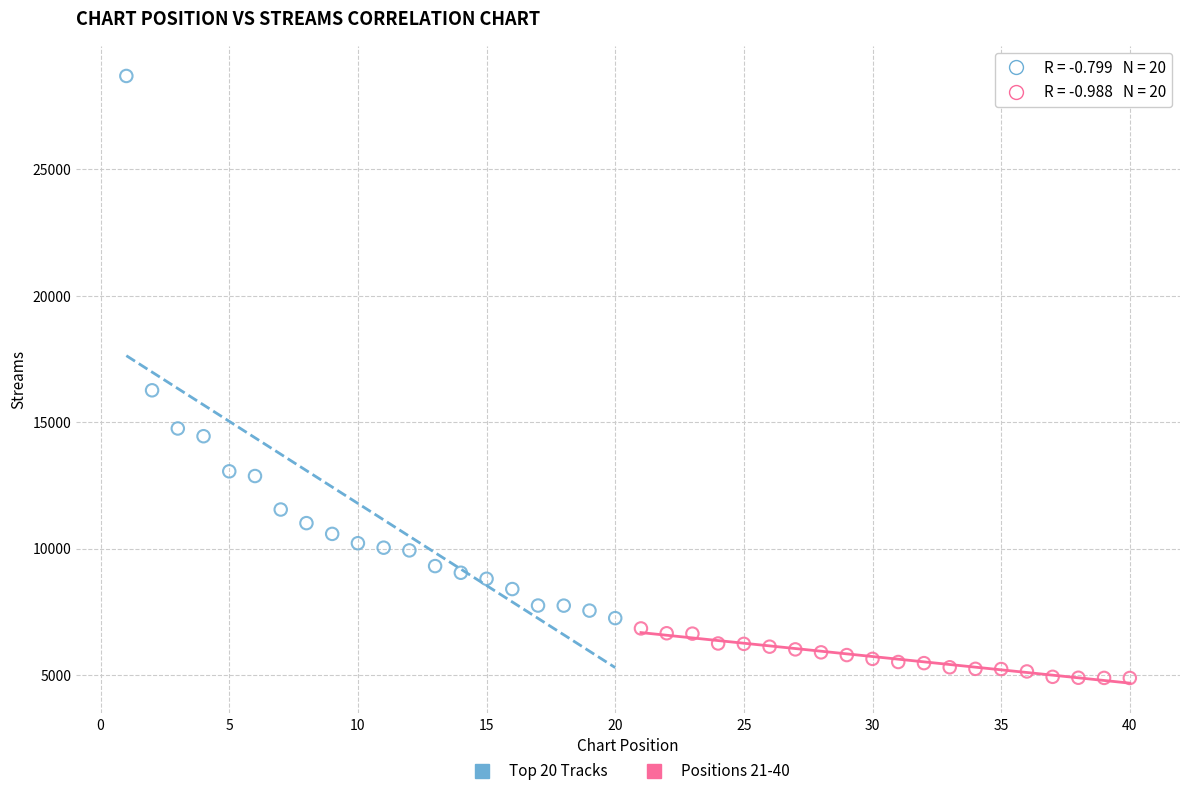

Which series has the largest Y range (max minus min)?

Top 20 Tracks